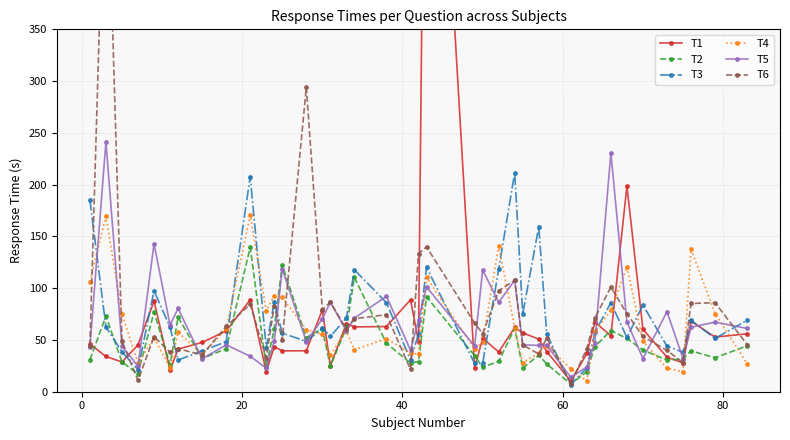

What is the value of the T5 point at the 19th from the left?

92.2